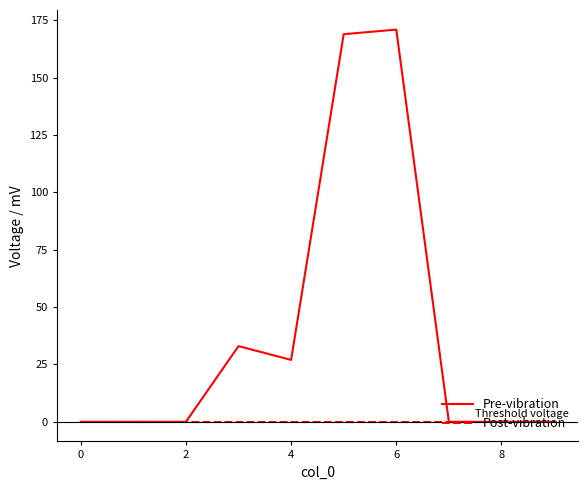

Rank the series by their average value, from highest to lowest.

Pre-vibration, Post-vibration